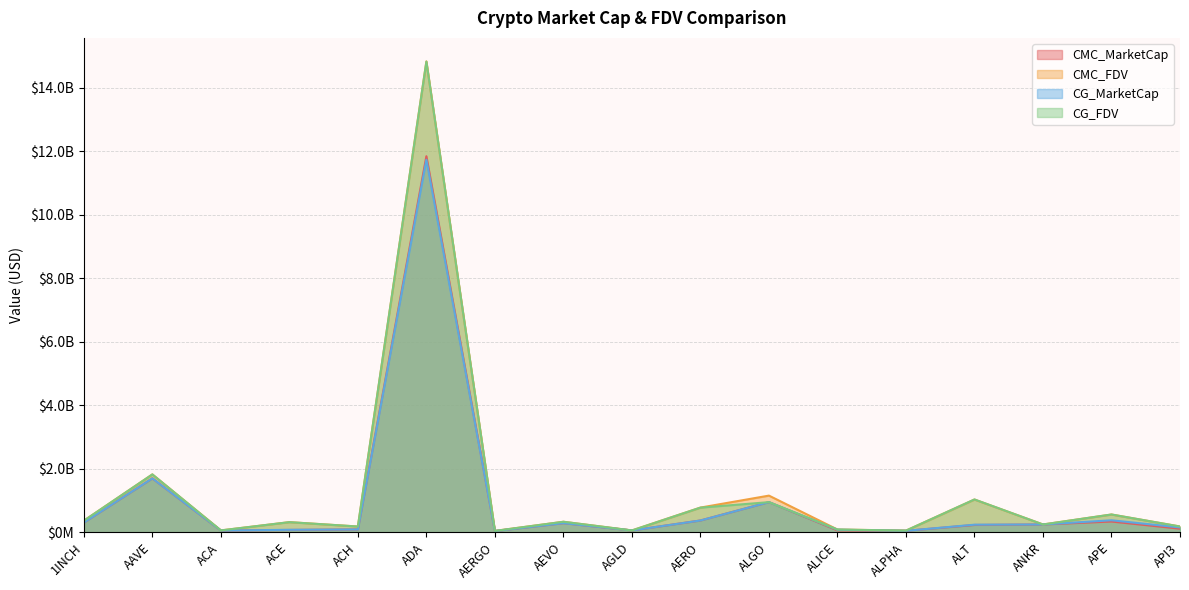

After their last crossing, which series has the higher values: CG_FDV or CMC_MarketCap?

CG_FDV